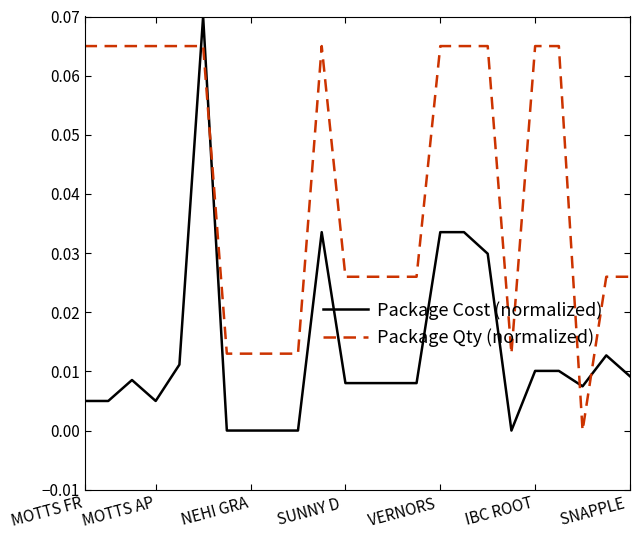

How many times do Package Cost (normalized) and Package Qty (normalized) cross each other?

4